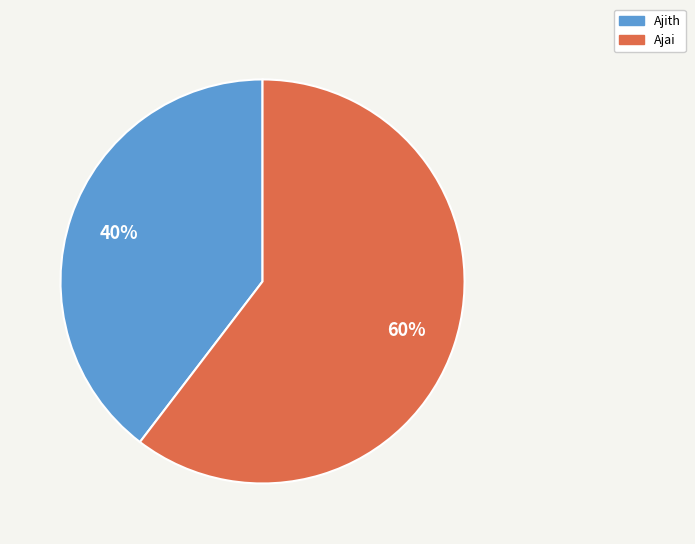

Do Ajai and Ajith together represent more than half of the pie?

Yes